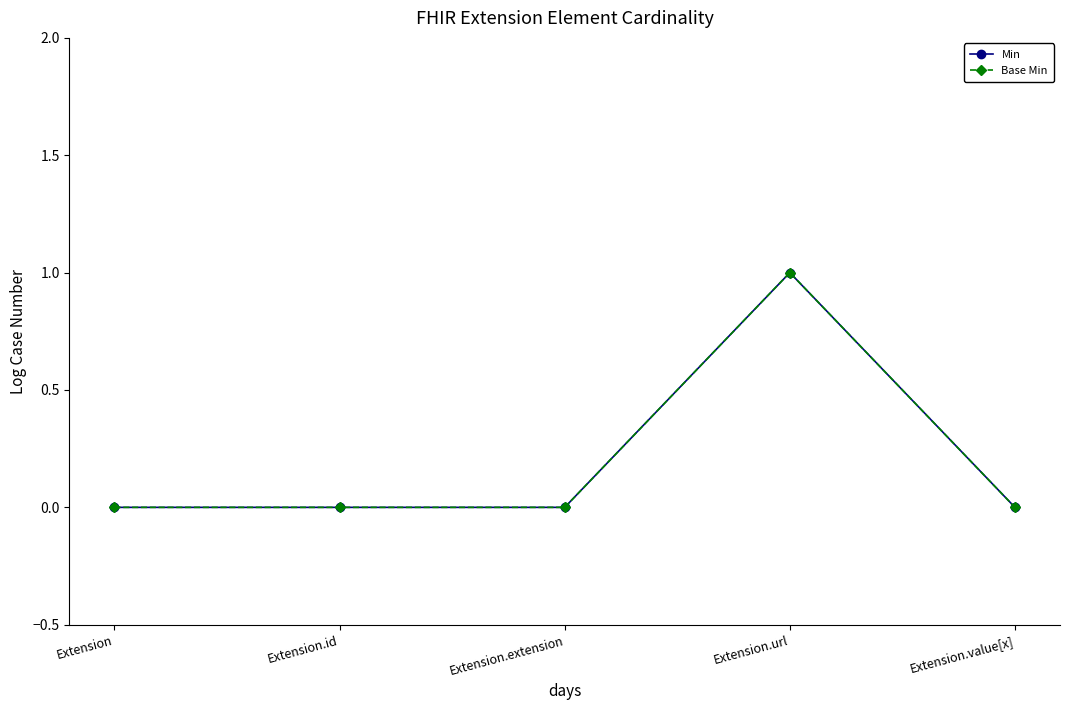

True or false: Base Min and Min intersect in this chart.

False